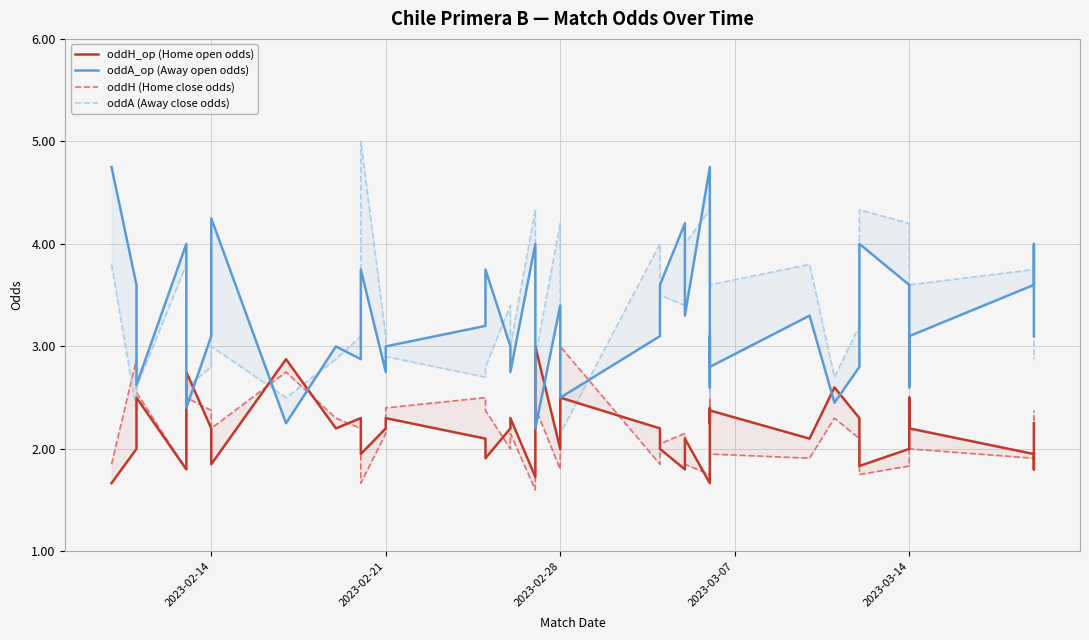

At 2023-02-14, list the series in order from smallest to largest.

oddH_op (Home open odds), oddH (Home close odds), oddA (Away close odds), oddA_op (Away open odds)